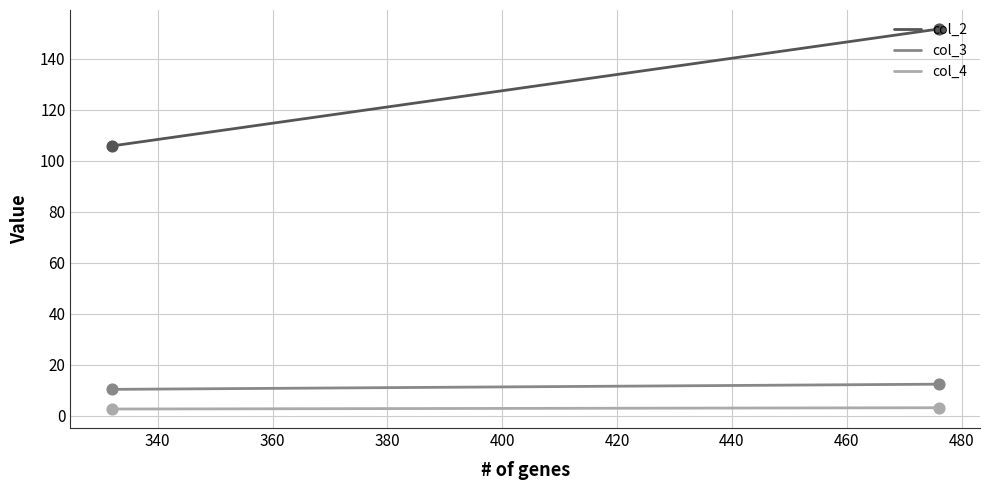

Which series has the widest spread of Y values?

col_2